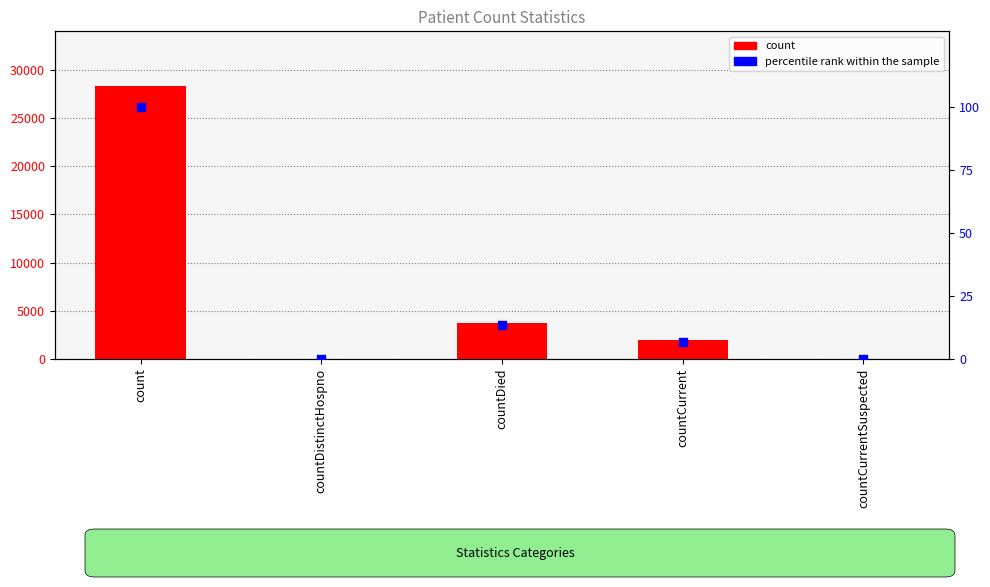

At how many categories does at least one series exceed 23036?

1